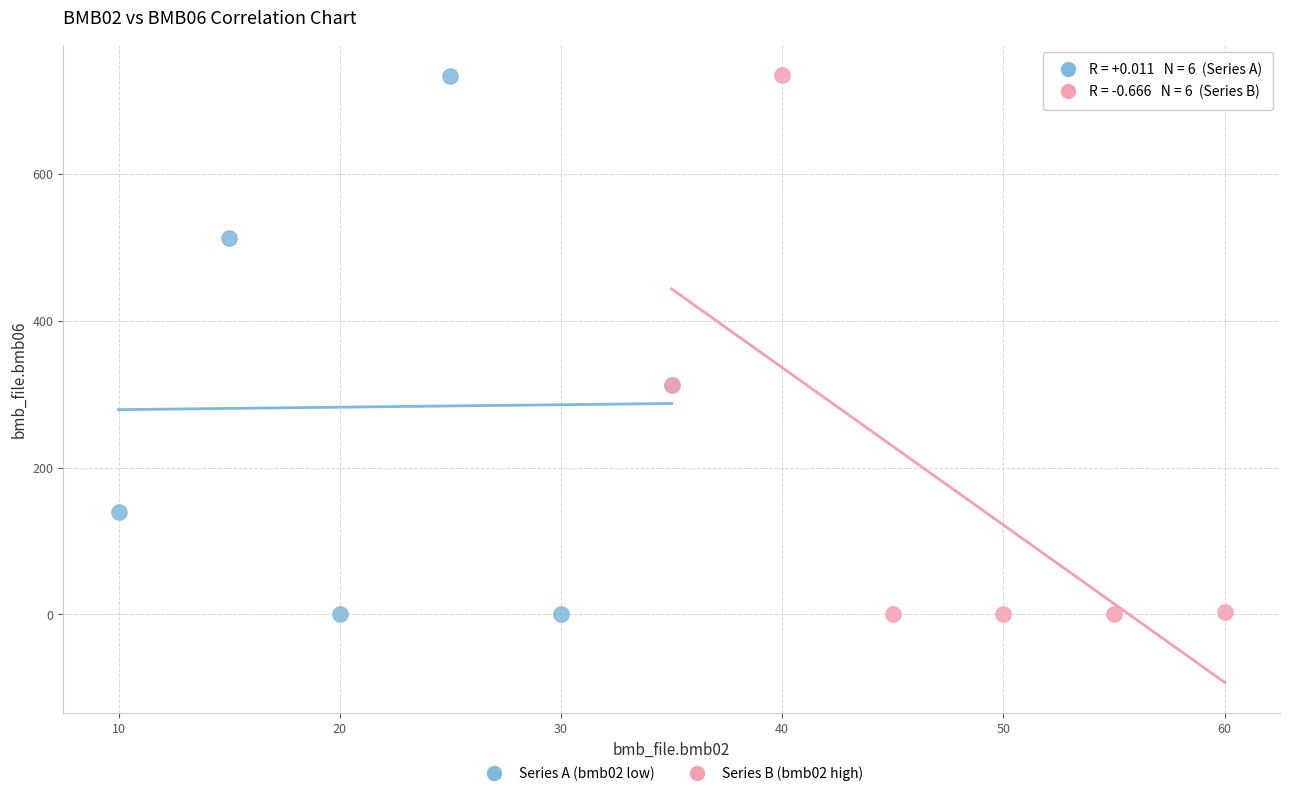

What are all the series names shown in the legend?

Series A (bmb02 low), Series B (bmb02 high)